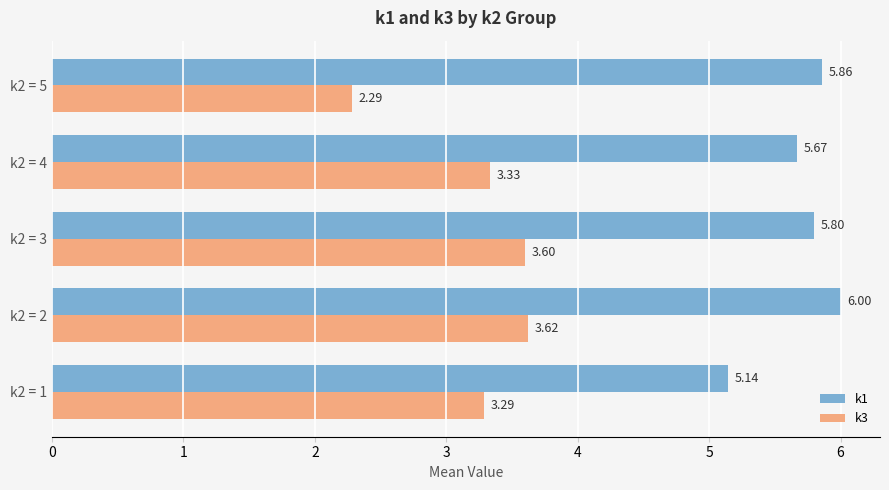

What is the difference between the second highest and second lowest values in the k3 series?

0.3